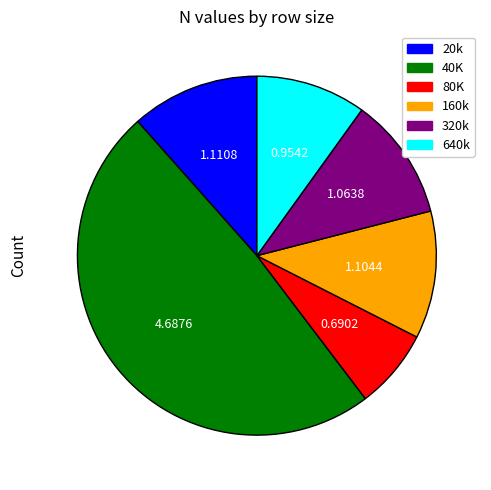

Which has a higher value, 320k or 640k?

320k